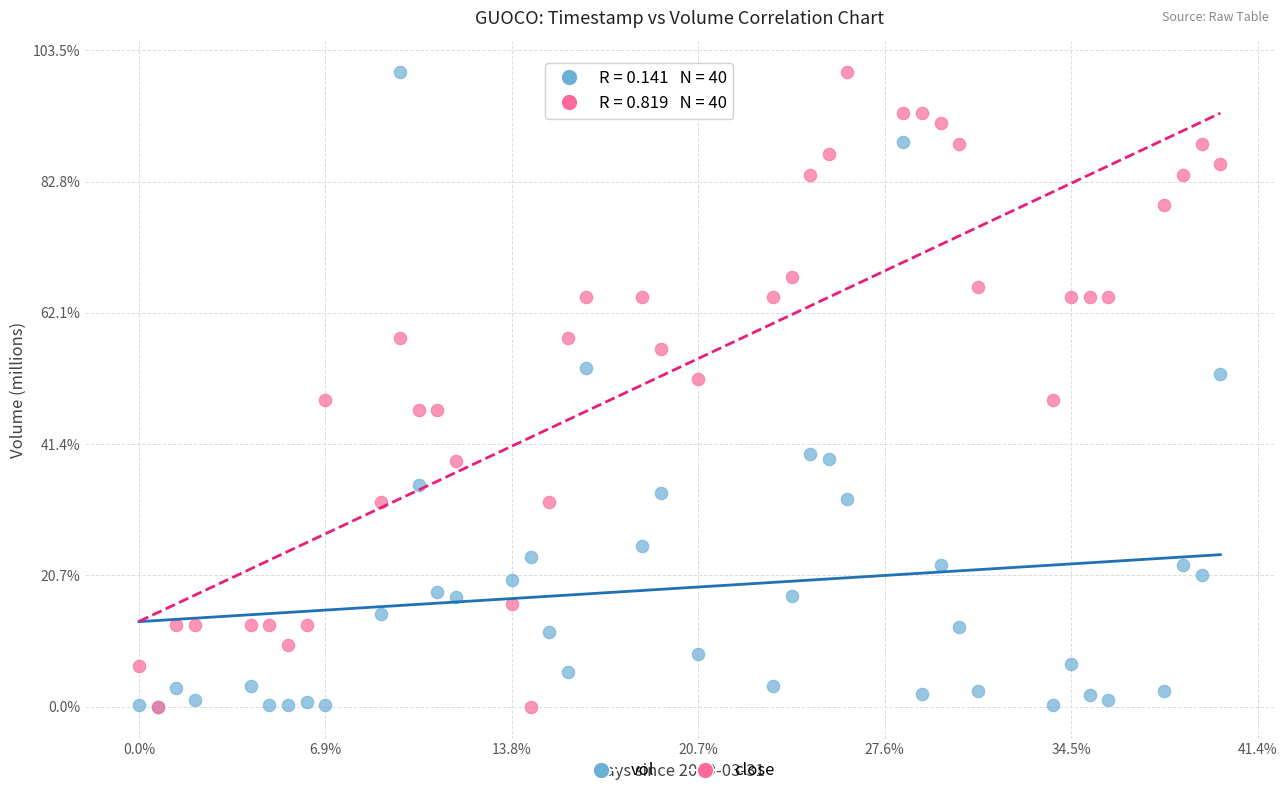

What are all the series names shown in the legend?

vol, close